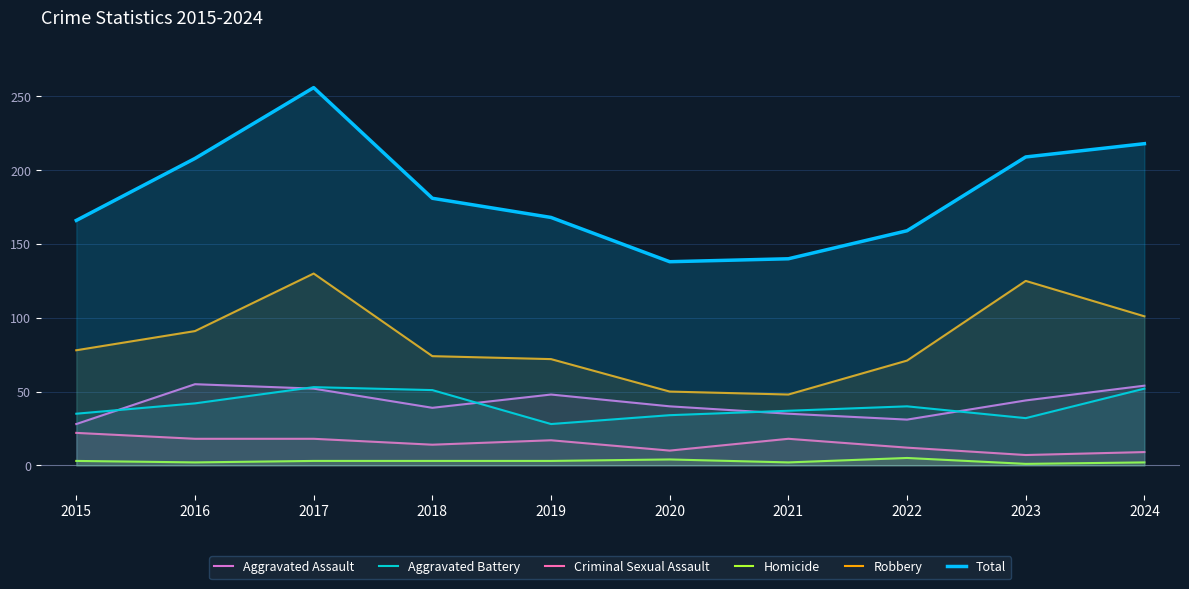

At 2020, list the series in order from largest to smallest.

Total, Robbery, Aggravated Assault, Aggravated Battery, Criminal Sexual Assault, Homicide